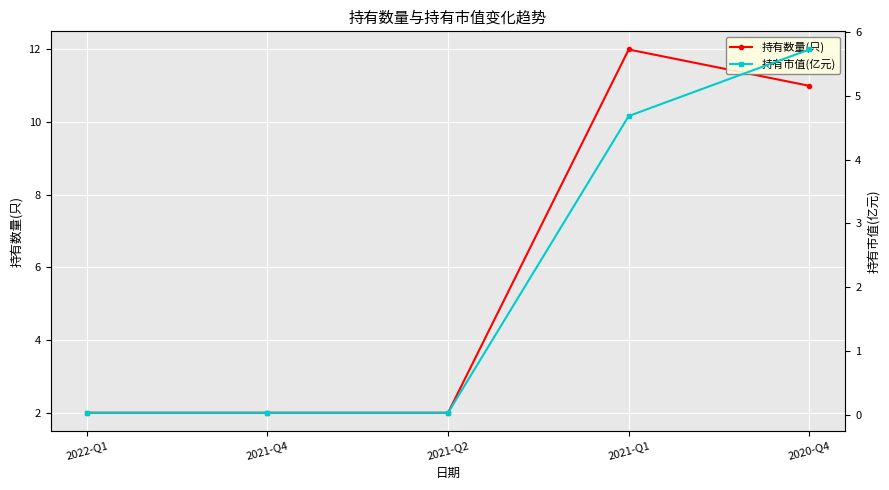

What is the total value across all series at 2021-Q1?

16.7